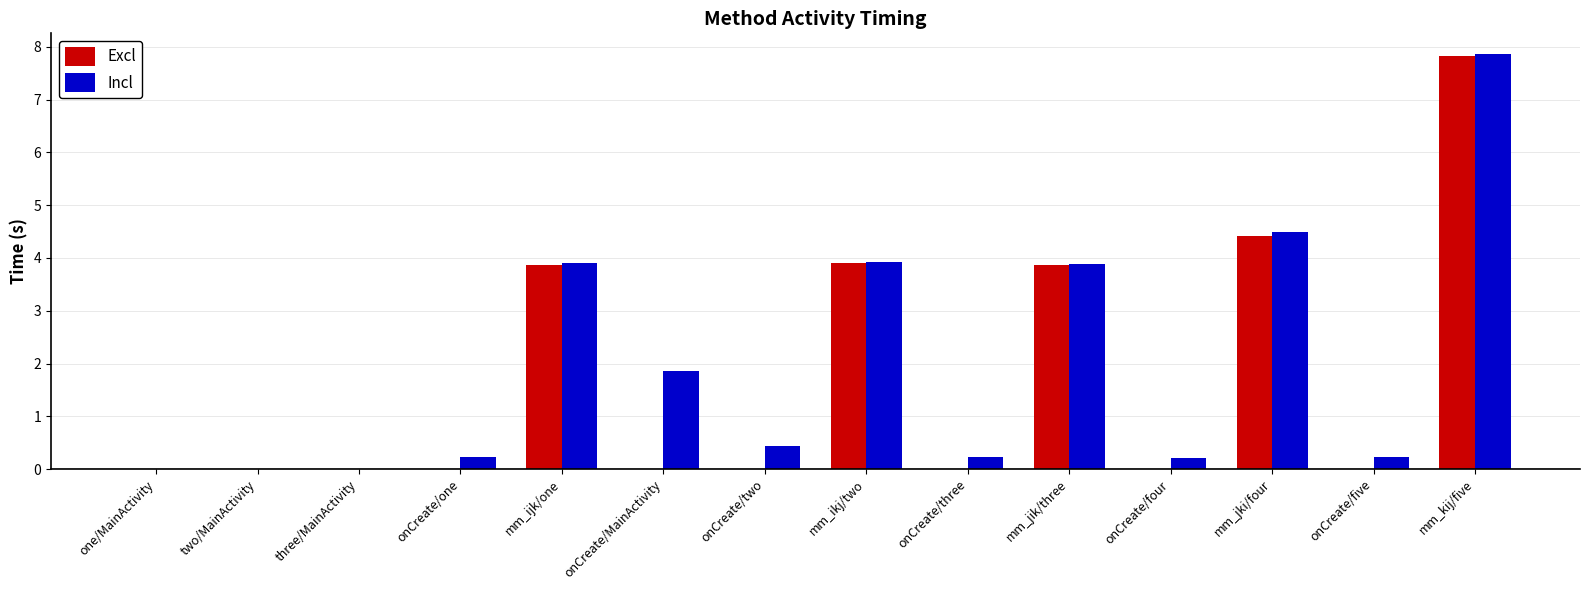

What is the total value across all series at mm_ikj/two?

7.8